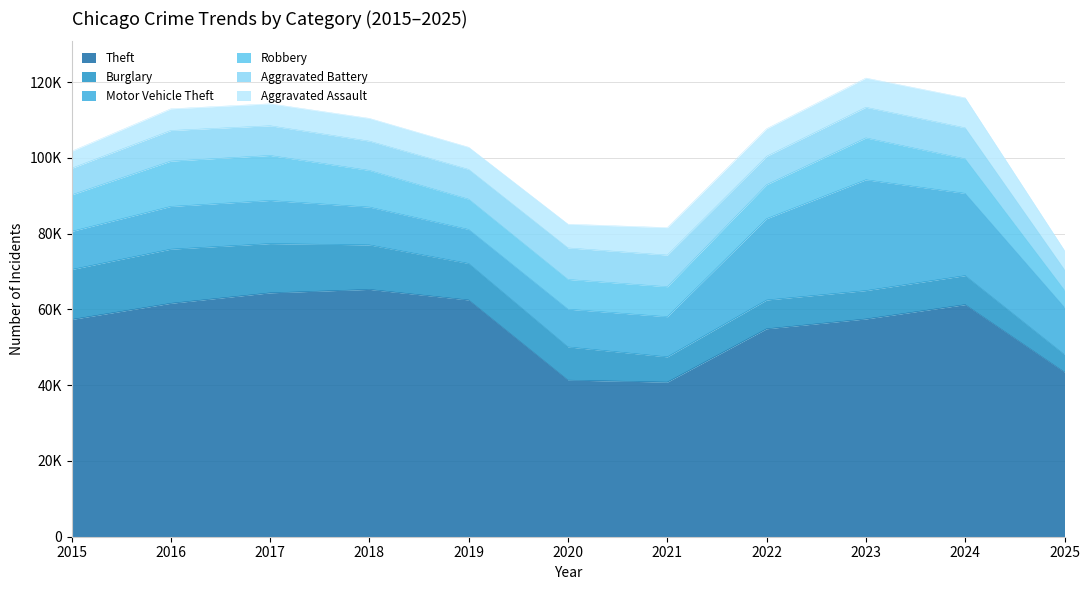

How many interior local valleys does the Aggravated Assault series have?

1